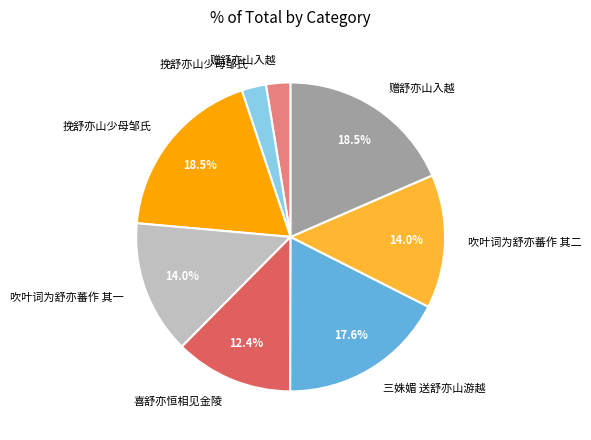

Is there any slice that represents more than half of the pie?

No